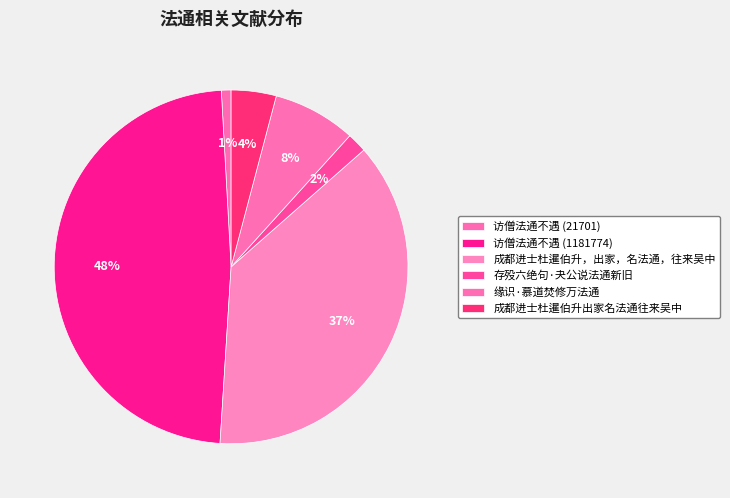

Is 成都进士杜暹伯升出家名法通往来吴中 the majority of the pie?

No